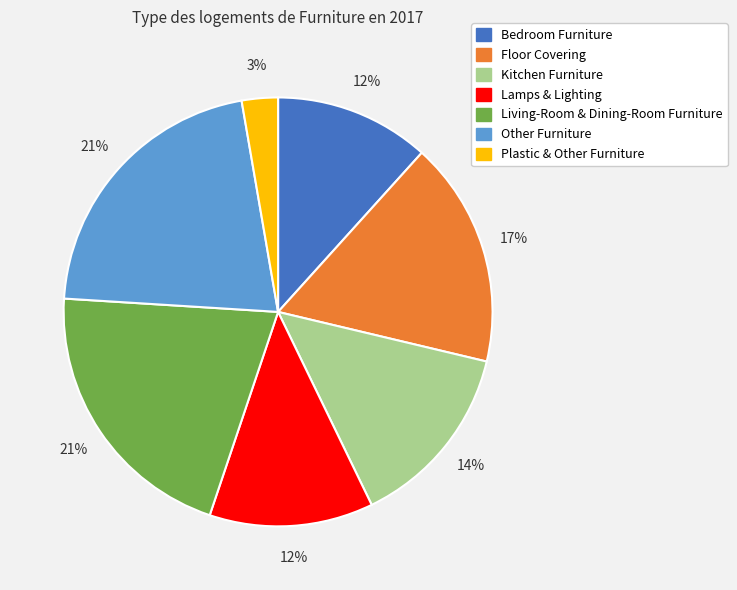

Count the number of slices in the pie.

7